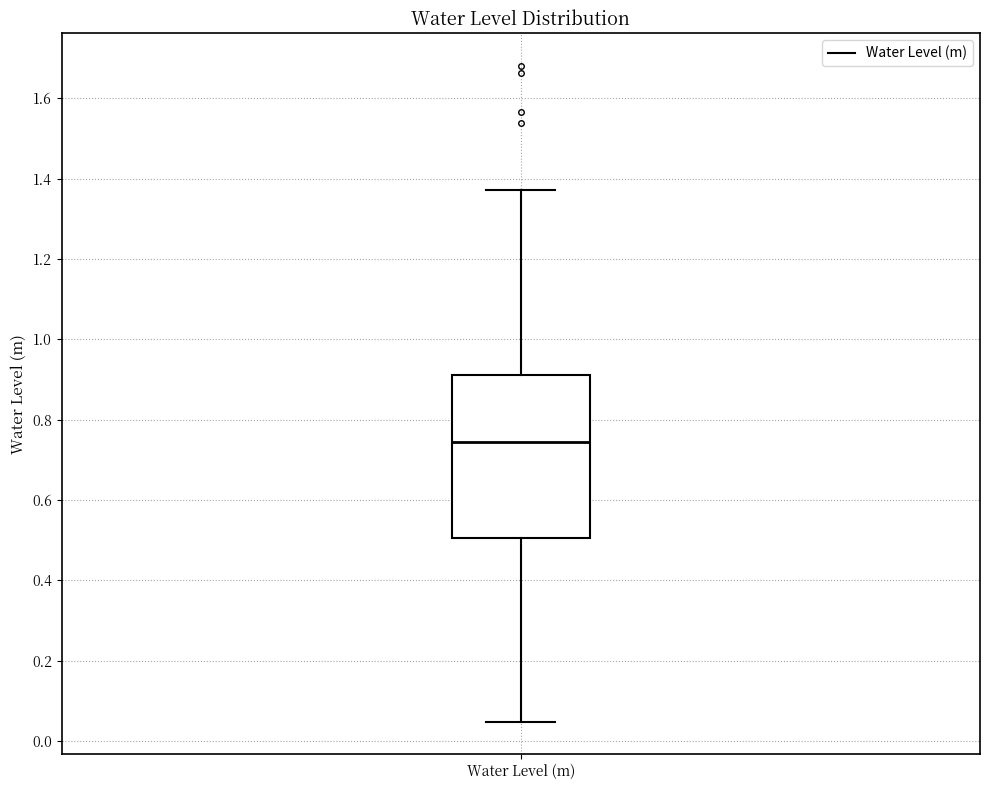

Where is the lower edge of the box for Water Level (m) on the y-axis? The values are not printed on the chart, so give them approximately, as read against the axis.

0.50